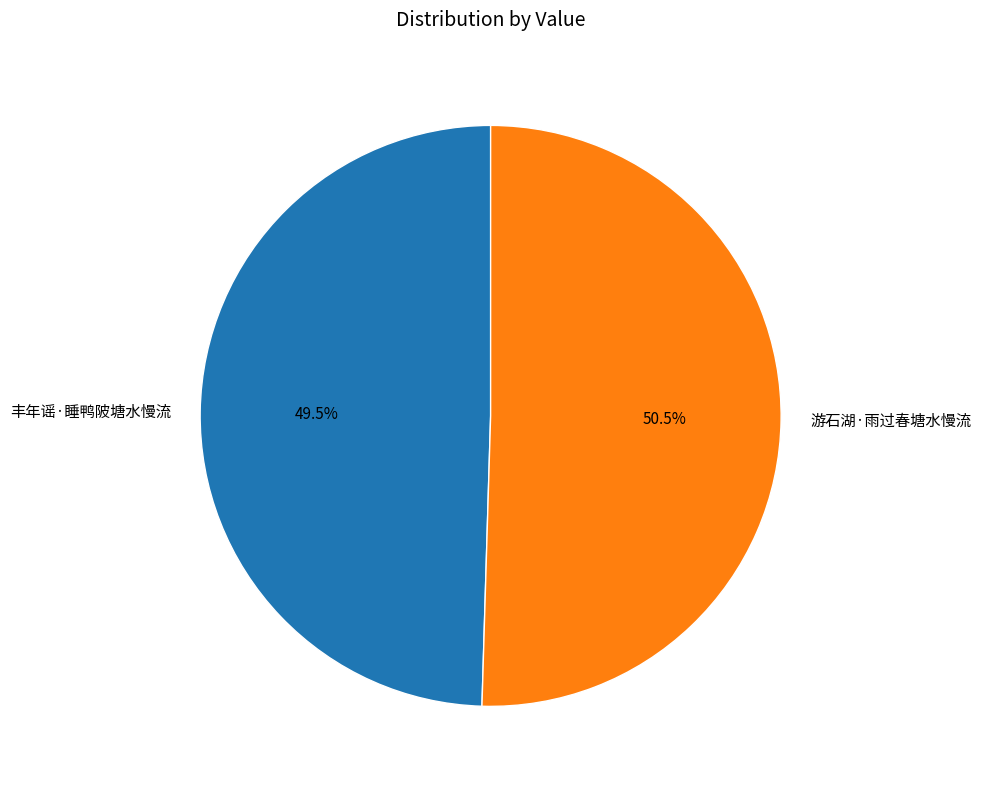

How many segments does this pie chart have?

2